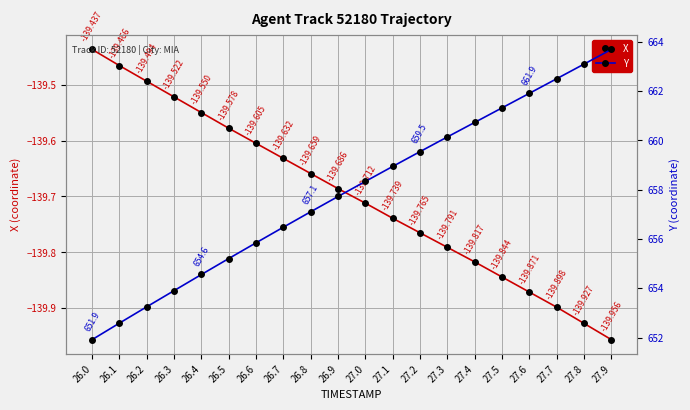

What is the difference between the Y values at 27.1 and 27.3?

1.2